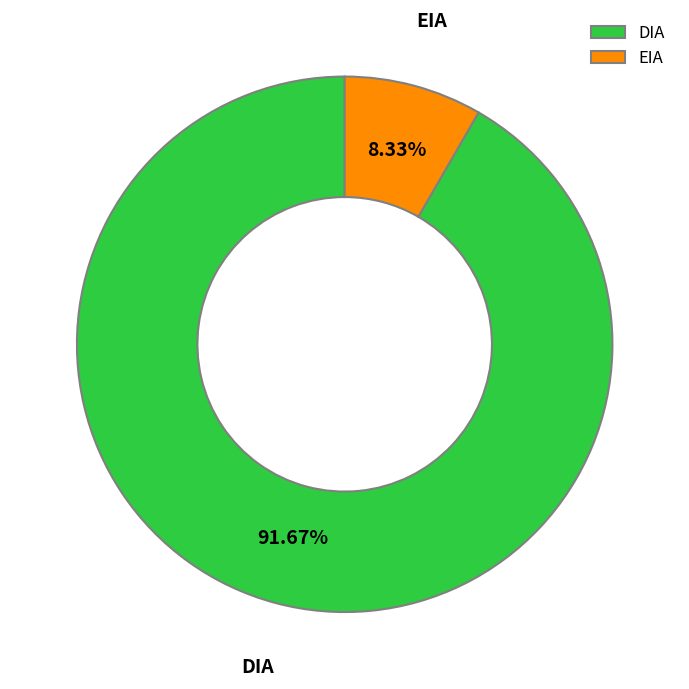

How many slices are in this pie chart?

2